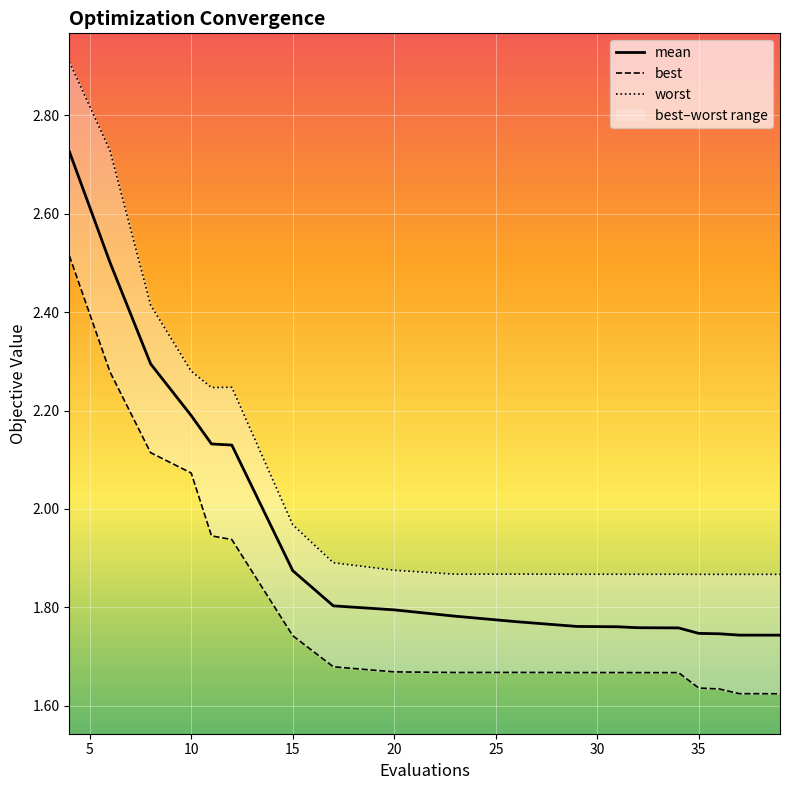

What is the difference between the maximum and minimum values in the mean series?

1.0